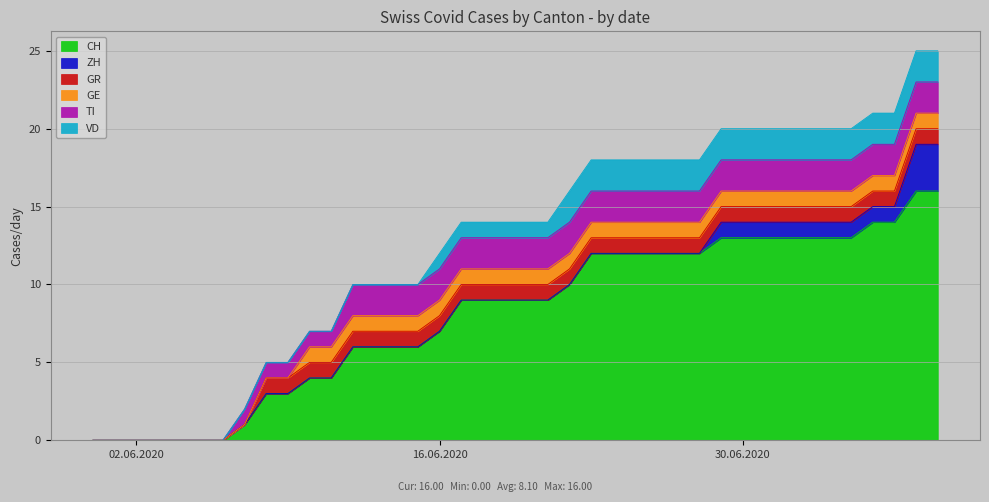

Reading left to right, what are all the values shown in this chart?

CH: 2020-05-31=0	2020-06-01=0	2020-06-02=0	2020-06-03=0	2020-06-04=0	2020-06-05=0	2020-06-06=0	2020-06-07=1	2020-06-08=3	2020-06-09=3	2020-06-10=4	2020-06-11=4	2020-06-12=6	2020-06-13=6	2020-06-14=6	2020-06-15=6	2020-06-16=7	2020-06-17=9	2020-06-18=9	2020-06-19=9	2020-06-20=9	2020-06-21=9	2020-06-22=10	2020-06-23=12	2020-06-24=12	2020-06-25=12	2020-06-26=12	2020-06-27=12	2020-06-28=12	2020-06-29=13	2020-06-30=13	2020-07-01=13	2020-07-02=13	2020-07-03=13	2020-07-04=13	2020-07-05=13	2020-07-06=14	2020-07-07=14	2020-07-08=16	2020-07-09=16
ZH: 2020-05-31=0	2020-06-01=0	2020-06-02=0	2020-06-03=0	2020-06-04=0	2020-06-05=0	2020-06-06=0	2020-06-07=0	2020-06-08=0	2020-06-09=0	2020-06-10=0	2020-06-11=0	2020-06-12=0	2020-06-13=0	2020-06-14=0	2020-06-15=0	2020-06-16=0	2020-06-17=0	2020-06-18=0	2020-06-19=0	2020-06-20=0	2020-06-21=0	2020-06-22=0	2020-06-23=0	2020-06-24=0	2020-06-25=0	2020-06-26=0	2020-06-27=0	2020-06-28=0	2020-06-29=1	2020-06-30=1	2020-07-01=1	2020-07-02=1	2020-07-03=1	2020-07-04=1	2020-07-05=1	2020-07-06=1	2020-07-07=1	2020-07-08=3	2020-07-09=3
GR: 2020-05-31=0	2020-06-01=0	2020-06-02=0	2020-06-03=0	2020-06-04=0	2020-06-05=0	2020-06-06=0	2020-06-07=0	2020-06-08=1	2020-06-09=1	2020-06-10=1	2020-06-11=1	2020-06-12=1	2020-06-13=1	2020-06-14=1	2020-06-15=1	2020-06-16=1	2020-06-17=1	2020-06-18=1	2020-06-19=1	2020-06-20=1	2020-06-21=1	2020-06-22=1	2020-06-23=1	2020-06-24=1	2020-06-25=1	2020-06-26=1	2020-06-27=1	2020-06-28=1	2020-06-29=1	2020-06-30=1	2020-07-01=1	2020-07-02=1	2020-07-03=1	2020-07-04=1	2020-07-05=1	2020-07-06=1	2020-07-07=1	2020-07-08=1	2020-07-09=1
GE: 2020-05-31=0	2020-06-01=0	2020-06-02=0	2020-06-03=0	2020-06-04=0	2020-06-05=0	2020-06-06=0	2020-06-07=0	2020-06-08=0	2020-06-09=0	2020-06-10=1	2020-06-11=1	2020-06-12=1	2020-06-13=1	2020-06-14=1	2020-06-15=1	2020-06-16=1	2020-06-17=1	2020-06-18=1	2020-06-19=1	2020-06-20=1	2020-06-21=1	2020-06-22=1	2020-06-23=1	2020-06-24=1	2020-06-25=1	2020-06-26=1	2020-06-27=1	2020-06-28=1	2020-06-29=1	2020-06-30=1	2020-07-01=1	2020-07-02=1	2020-07-03=1	2020-07-04=1	2020-07-05=1	2020-07-06=1	2020-07-07=1	2020-07-08=1	2020-07-09=1
TI: 2020-05-31=0	2020-06-01=0	2020-06-02=0	2020-06-03=0	2020-06-04=0	2020-06-05=0	2020-06-06=0	2020-06-07=1	2020-06-08=1	2020-06-09=1	2020-06-10=1	2020-06-11=1	2020-06-12=2	2020-06-13=2	2020-06-14=2	2020-06-15=2	2020-06-16=2	2020-06-17=2	2020-06-18=2	2020-06-19=2	2020-06-20=2	2020-06-21=2	2020-06-22=2	2020-06-23=2	2020-06-24=2	2020-06-25=2	2020-06-26=2	2020-06-27=2	2020-06-28=2	2020-06-29=2	2020-06-30=2	2020-07-01=2	2020-07-02=2	2020-07-03=2	2020-07-04=2	2020-07-05=2	2020-07-06=2	2020-07-07=2	2020-07-08=2	2020-07-09=2
VD: 2020-05-31=0	2020-06-01=0	2020-06-02=0	2020-06-03=0	2020-06-04=0	2020-06-05=0	2020-06-06=0	2020-06-07=0	2020-06-08=0	2020-06-09=0	2020-06-10=0	2020-06-11=0	2020-06-12=0	2020-06-13=0	2020-06-14=0	2020-06-15=0	2020-06-16=1	2020-06-17=1	2020-06-18=1	2020-06-19=1	2020-06-20=1	2020-06-21=1	2020-06-22=2	2020-06-23=2	2020-06-24=2	2020-06-25=2	2020-06-26=2	2020-06-27=2	2020-06-28=2	2020-06-29=2	2020-06-30=2	2020-07-01=2	2020-07-02=2	2020-07-03=2	2020-07-04=2	2020-07-05=2	2020-07-06=2	2020-07-07=2	2020-07-08=2	2020-07-09=2